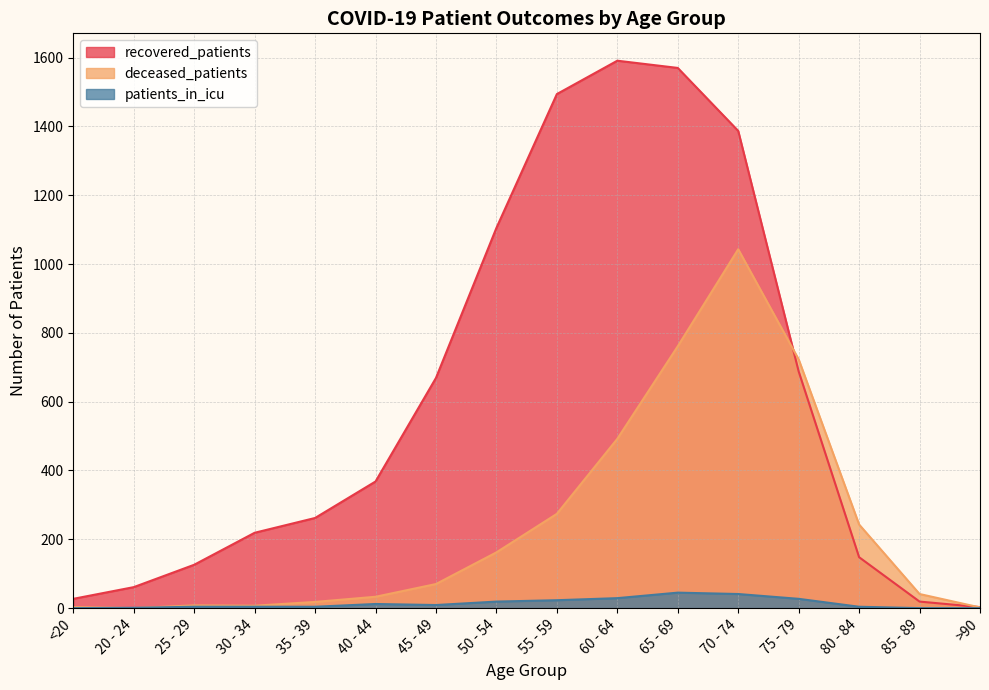

The value of deceased_patients at 85 - 89 is 64. True or false?

False